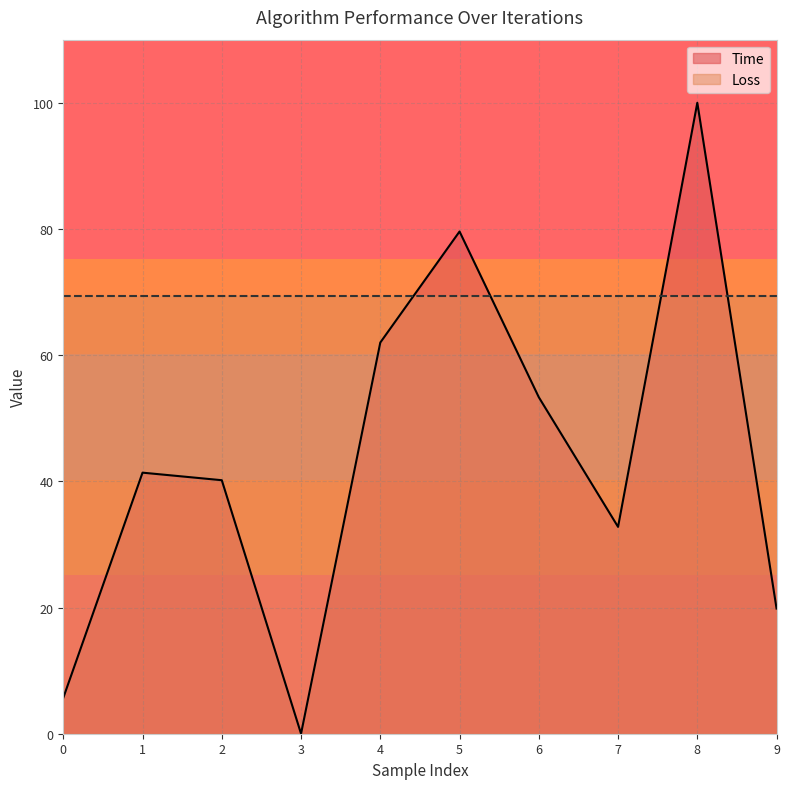

Reading left to right, what are all the values shown in this chart?

0=5.7	1=41.4	2=40.2	3=0.0	4=62.0	5=79.6	6=53.3	7=32.8	8=100.0	9=19.8